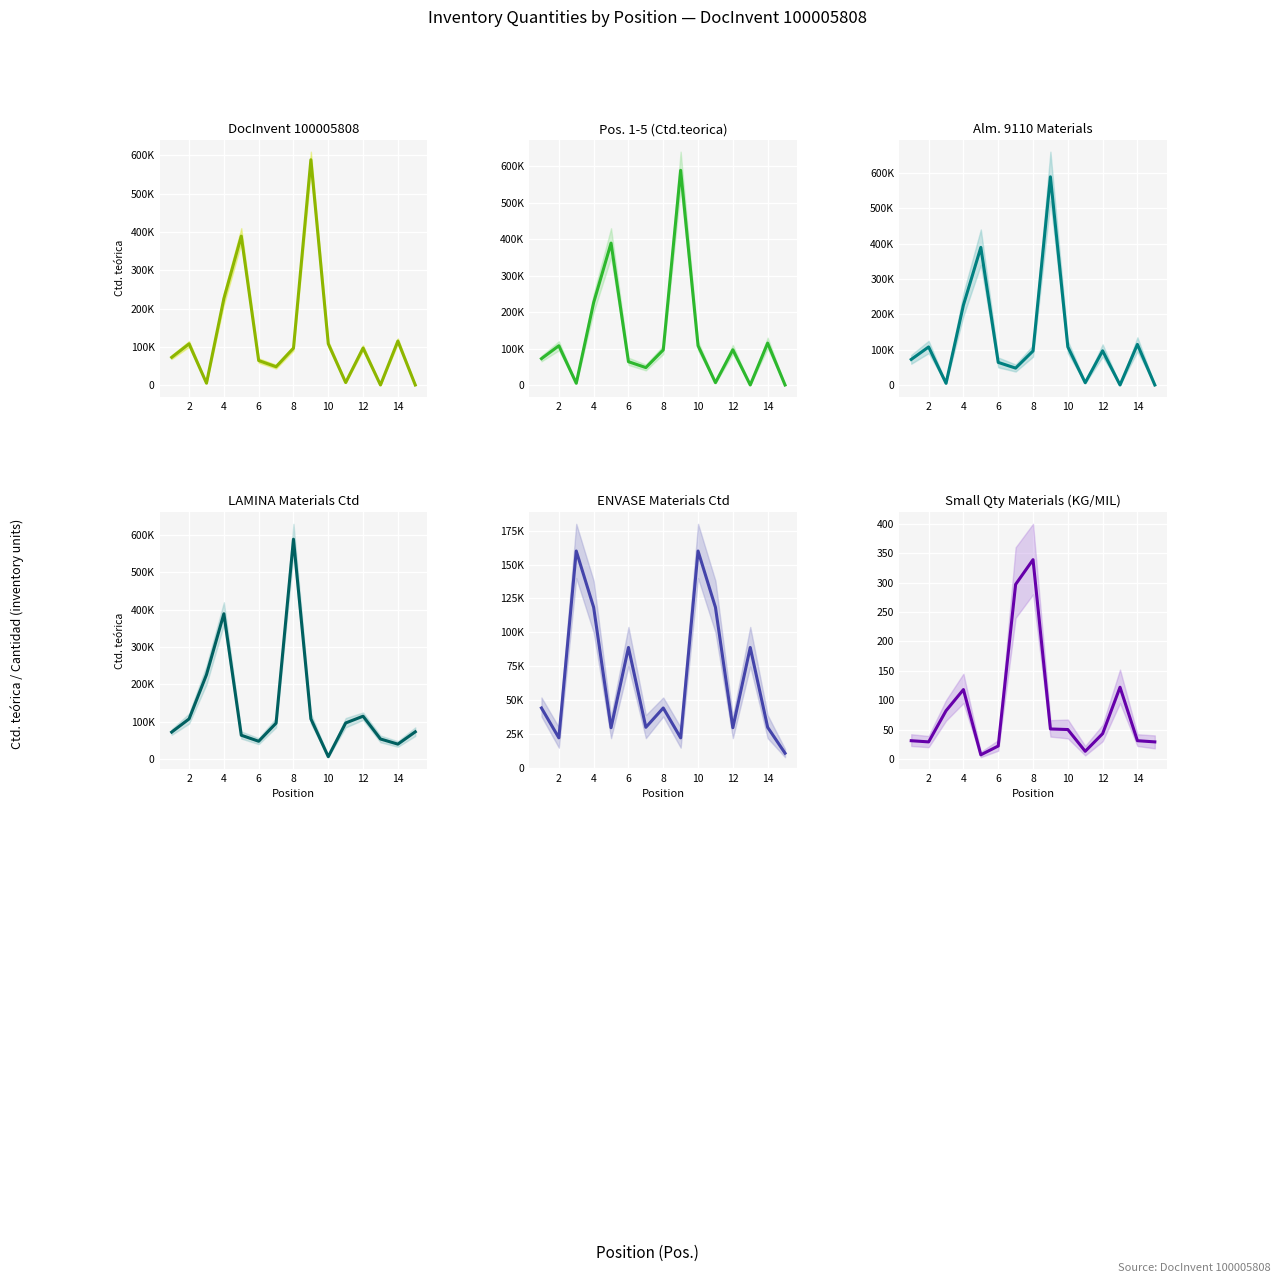

The Pos. 1-5 (Ctd.teorica) series shows 22541 at 0. True or false?

False